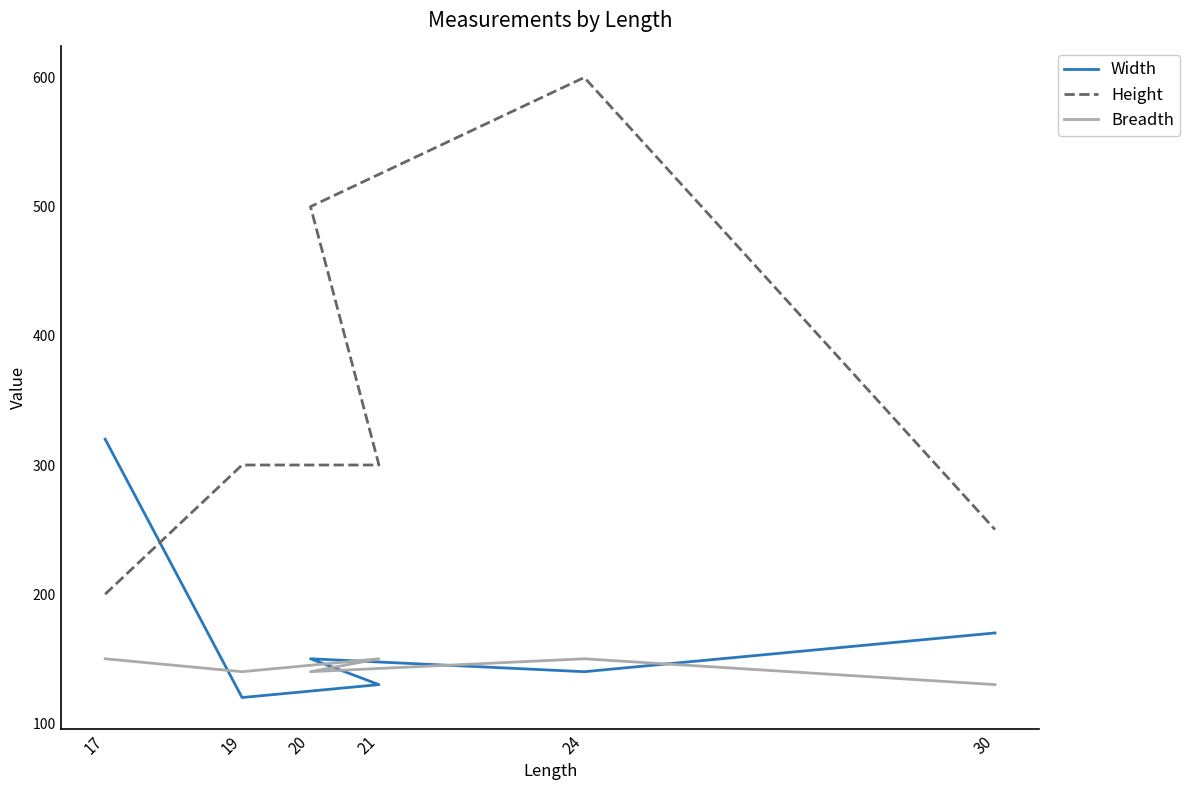

What is the value of the Width point at the 5th from the left?

140